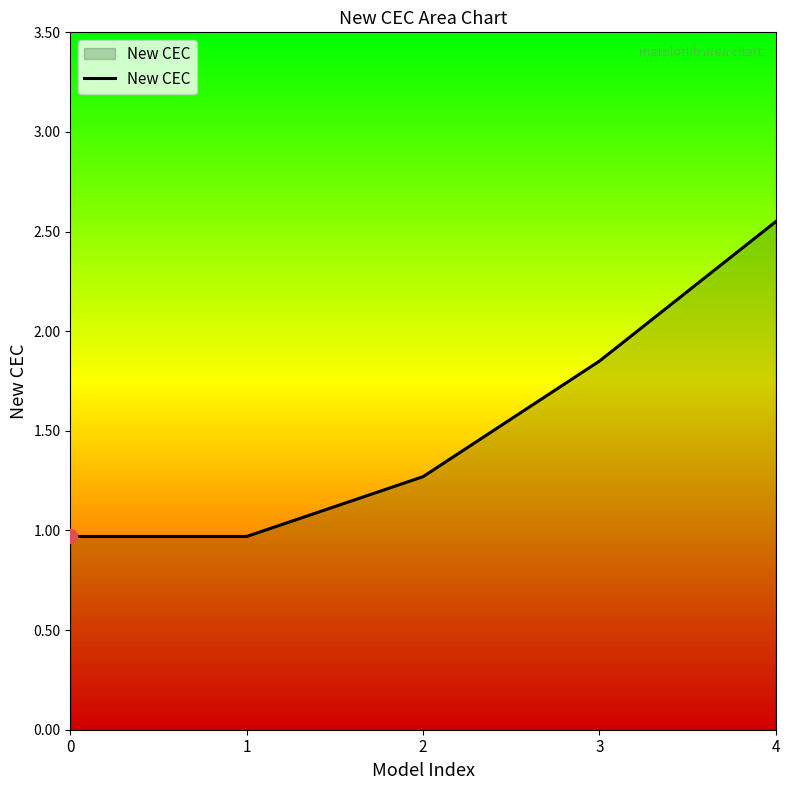

Which has a higher value, 0 or 4?

4